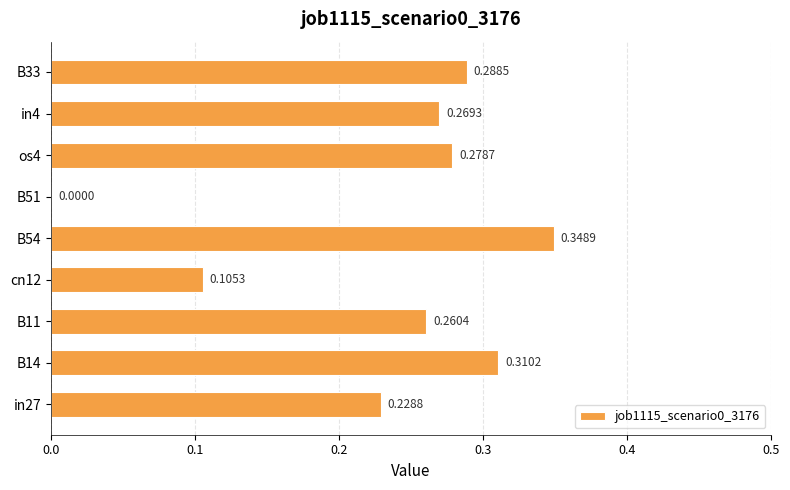

What is the sum of the values at B33 and os4?

0.6